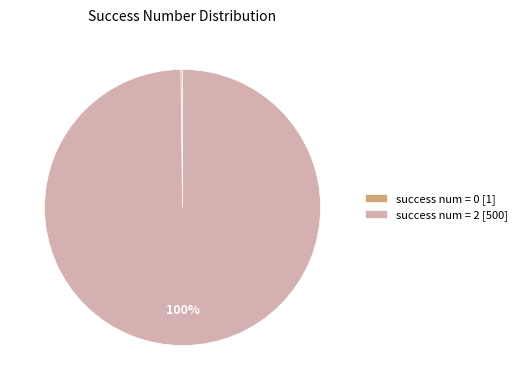

To the nearest percent, what percentage of the pie is success num = 2 [500]?

100%